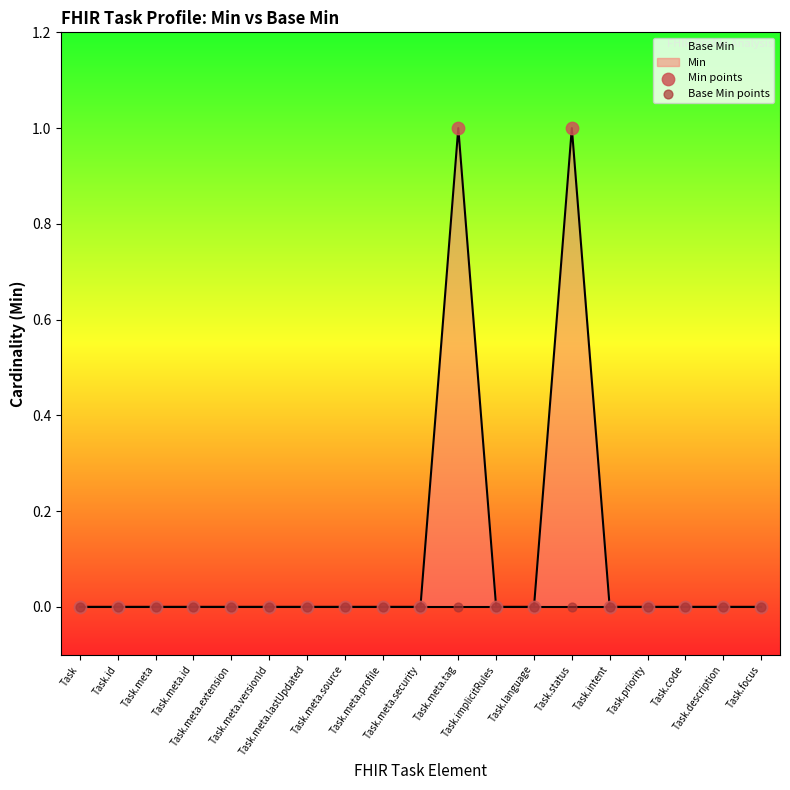

Which series has the largest total across all categories?

Min points